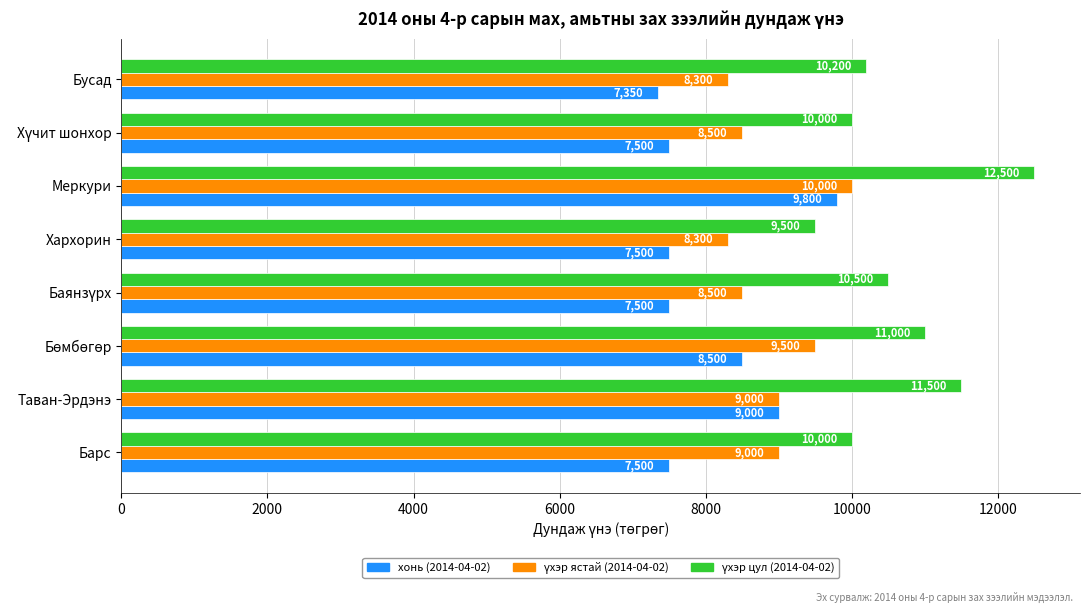

What is the spread (max minus min) of values at Таван-Эрдэнэ?

2500